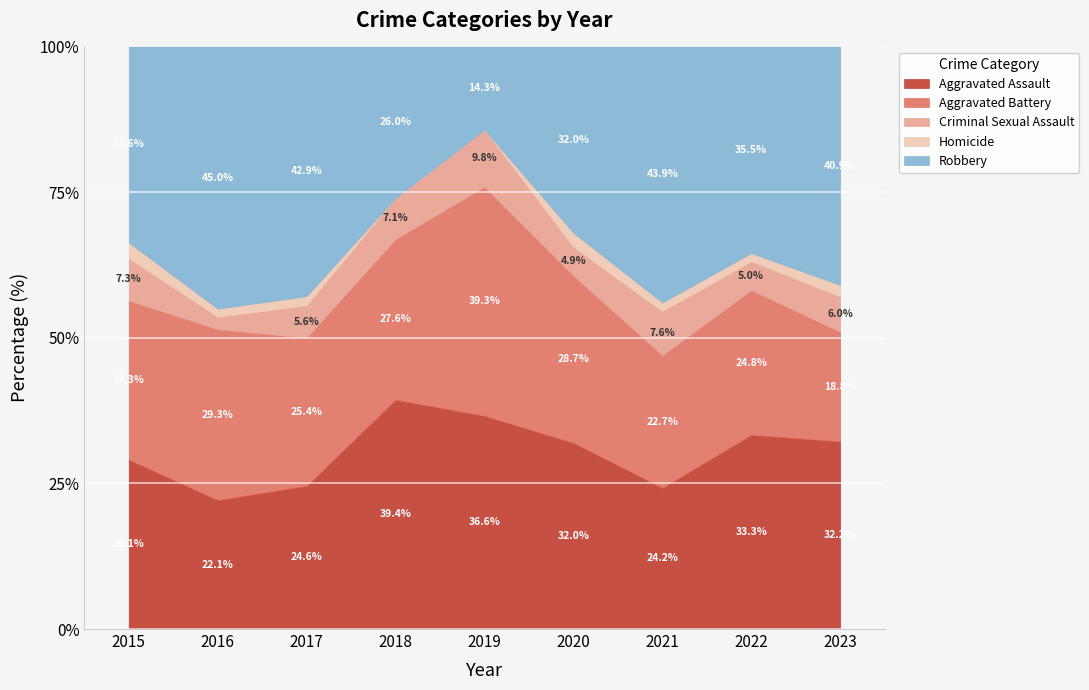

Which series ends up on top after the final intersection of Robbery and Aggravated Battery?

Robbery